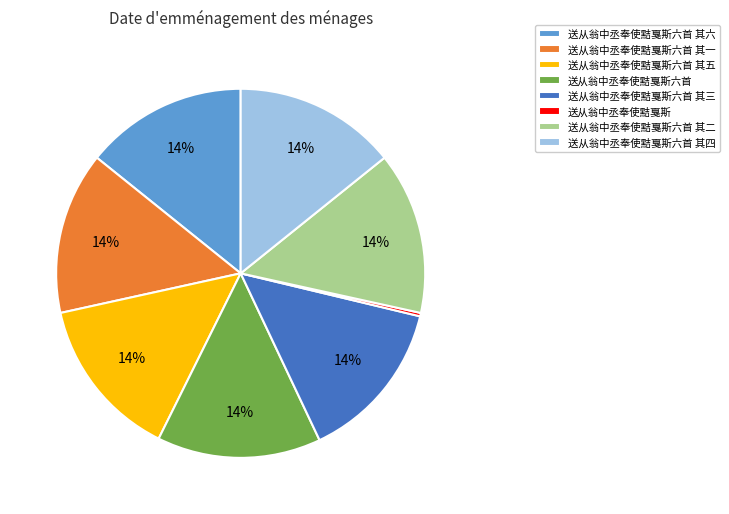

Do 送从翁中丞奉使黠戛斯六首 其二 and 送从翁中丞奉使黠戛斯六首 其四 together represent more than half of the pie?

No